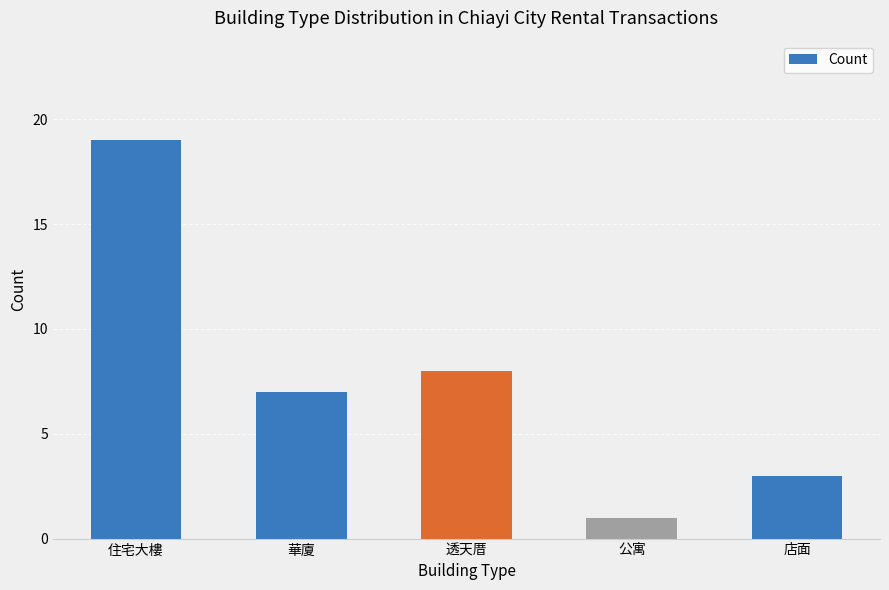

The chart shows a value of 5 at 透天厝. True or false?

False